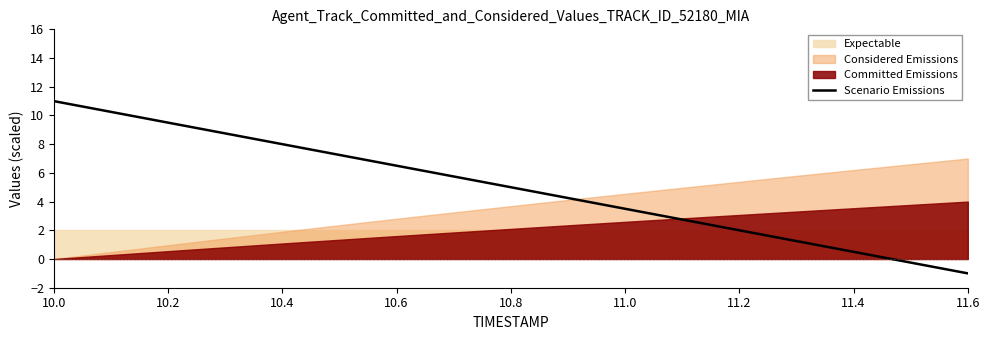

Is it true that Scenario Emissions equals 5.0 at 10.8?

True